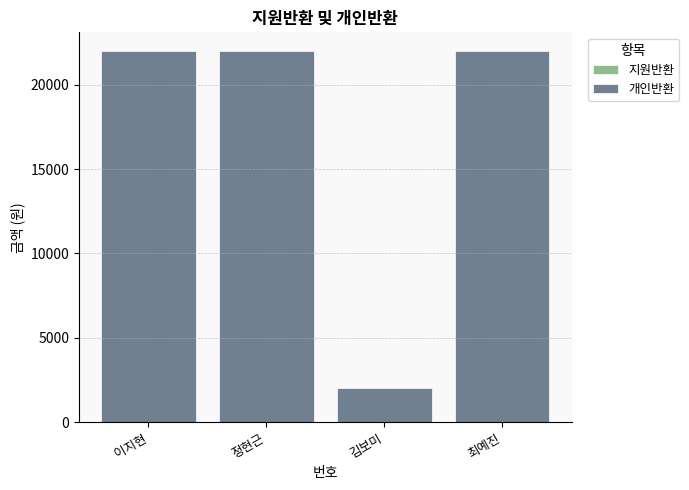

Does the chart contain stacked bars?

No